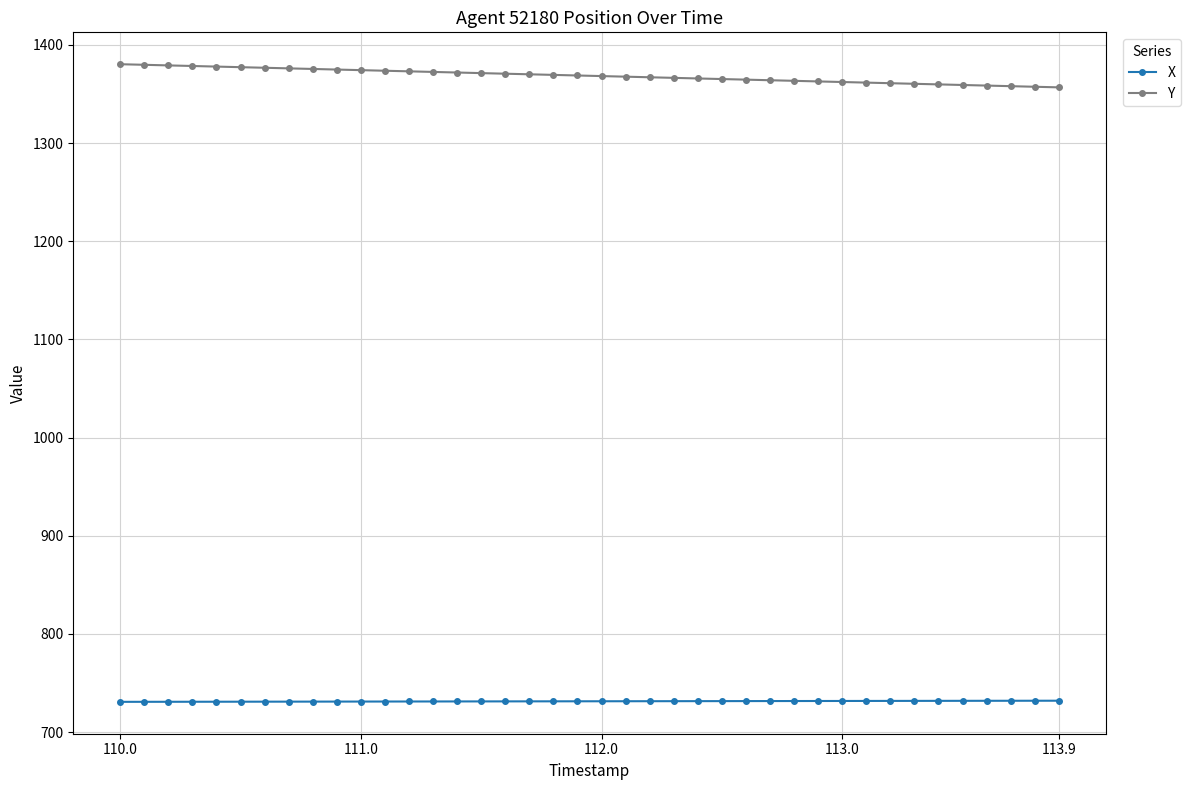

What is the sum of all Y values?

54740.6